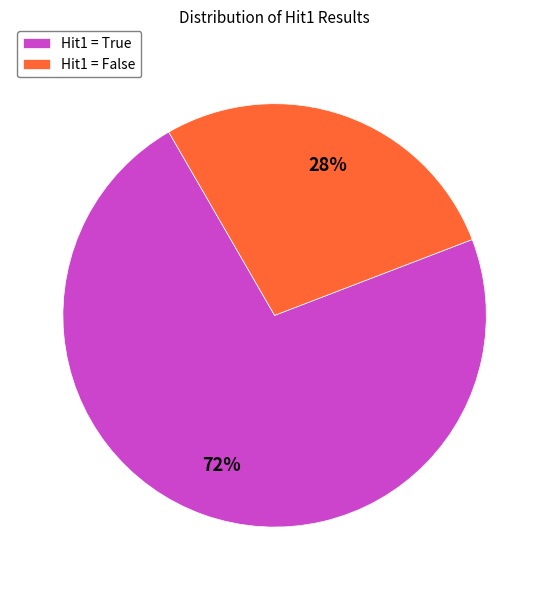

To the nearest percent, what is the average slice percentage?

50%